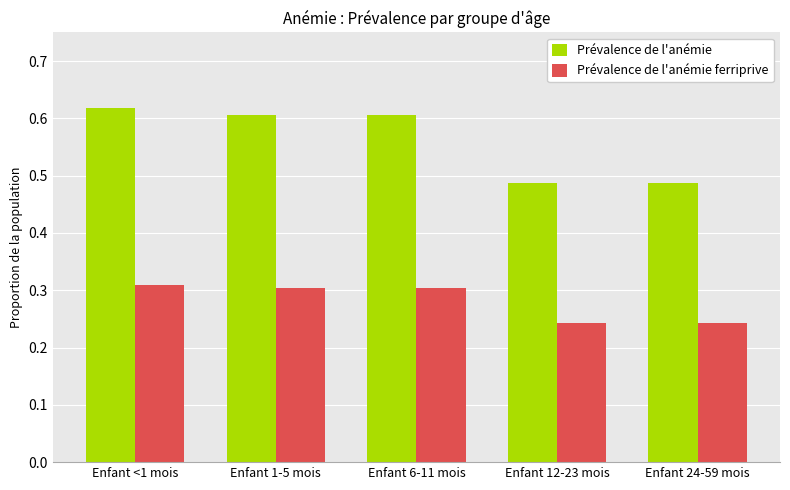

Which label corresponds to the largest value in the chart?

Enfant <1 mois